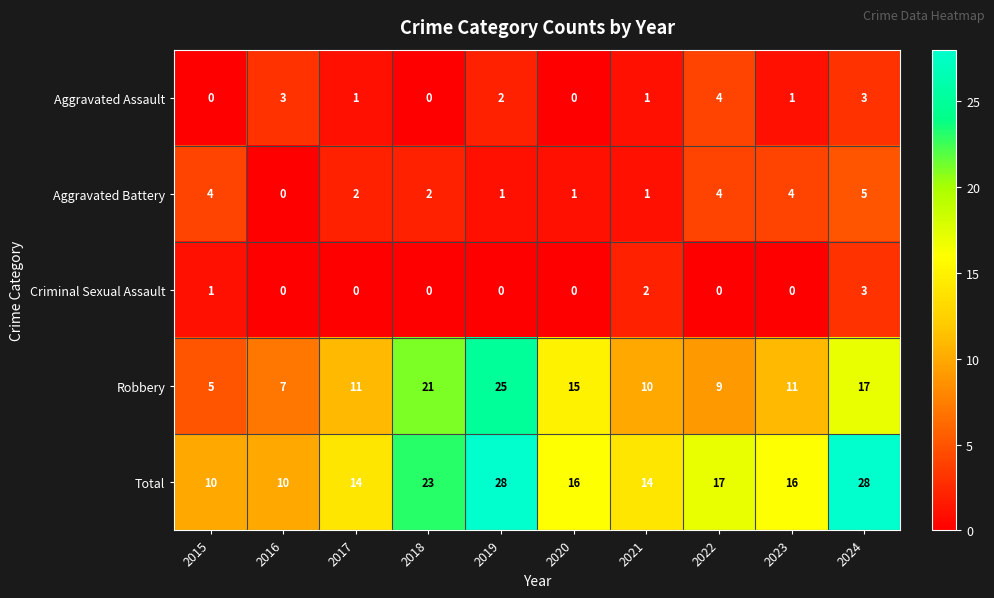

How many values in Aggravated Battery are above zero?

9